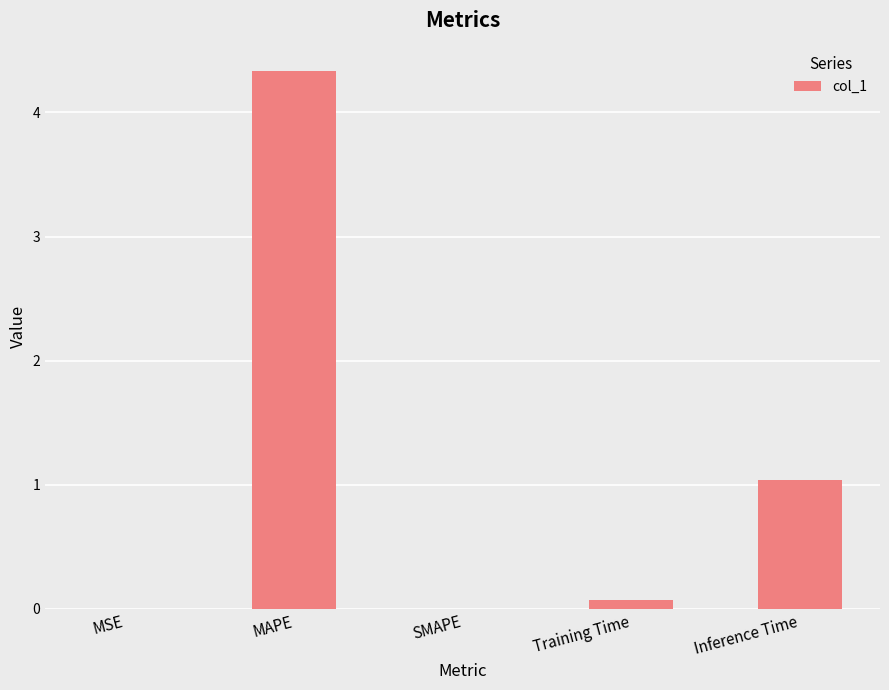

What is the greatest value displayed?

4.3